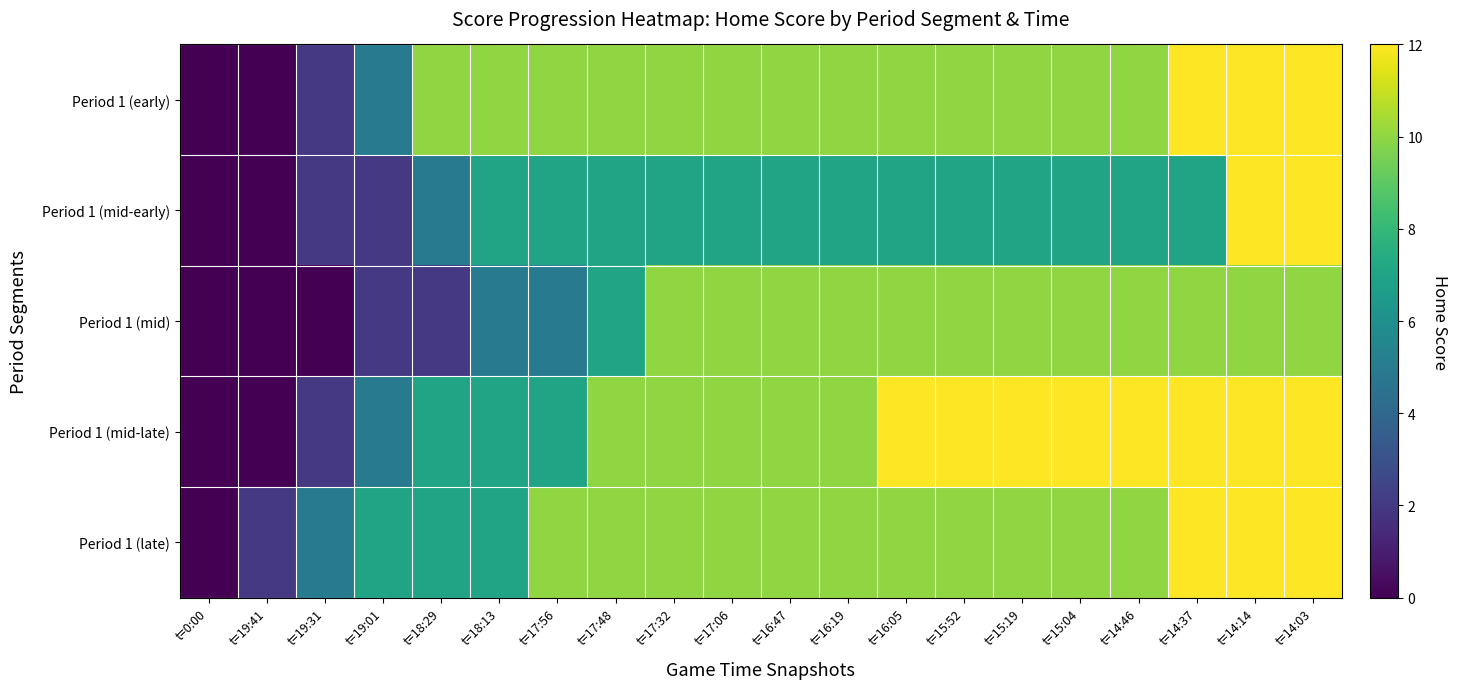

What is the total value across all series at t=14:14?

58